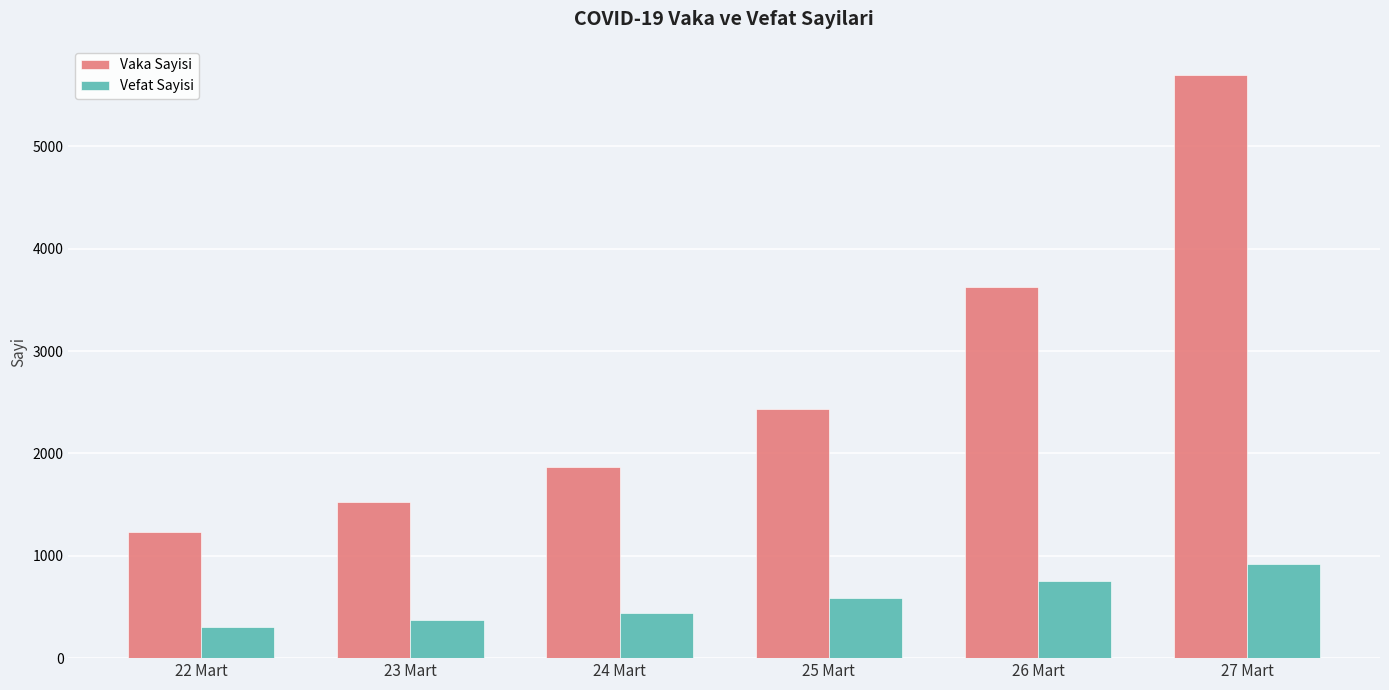

What are all the series names shown in the legend?

Vaka Sayisi, Vefat Sayisi